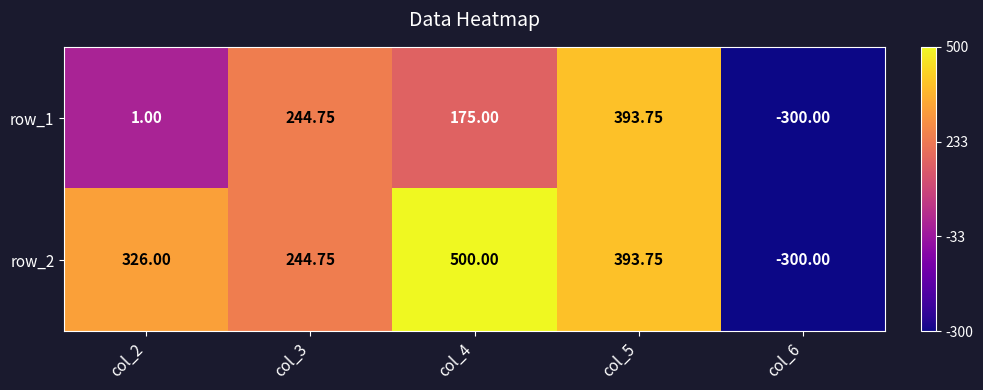

What is the total value across all series at col_4?

675.0